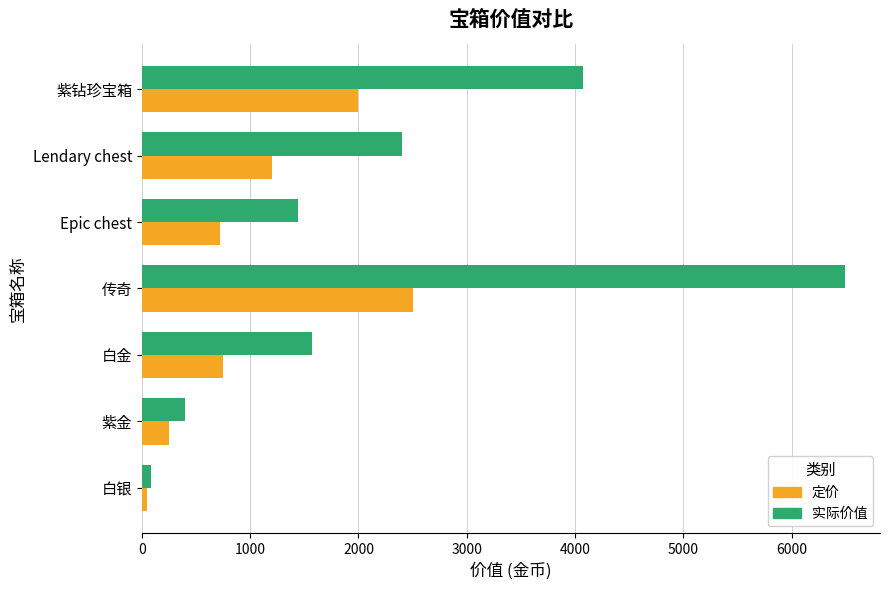

Is the value of 实际价值 at Epic chest greater than the value of 定价 at 传奇?

No